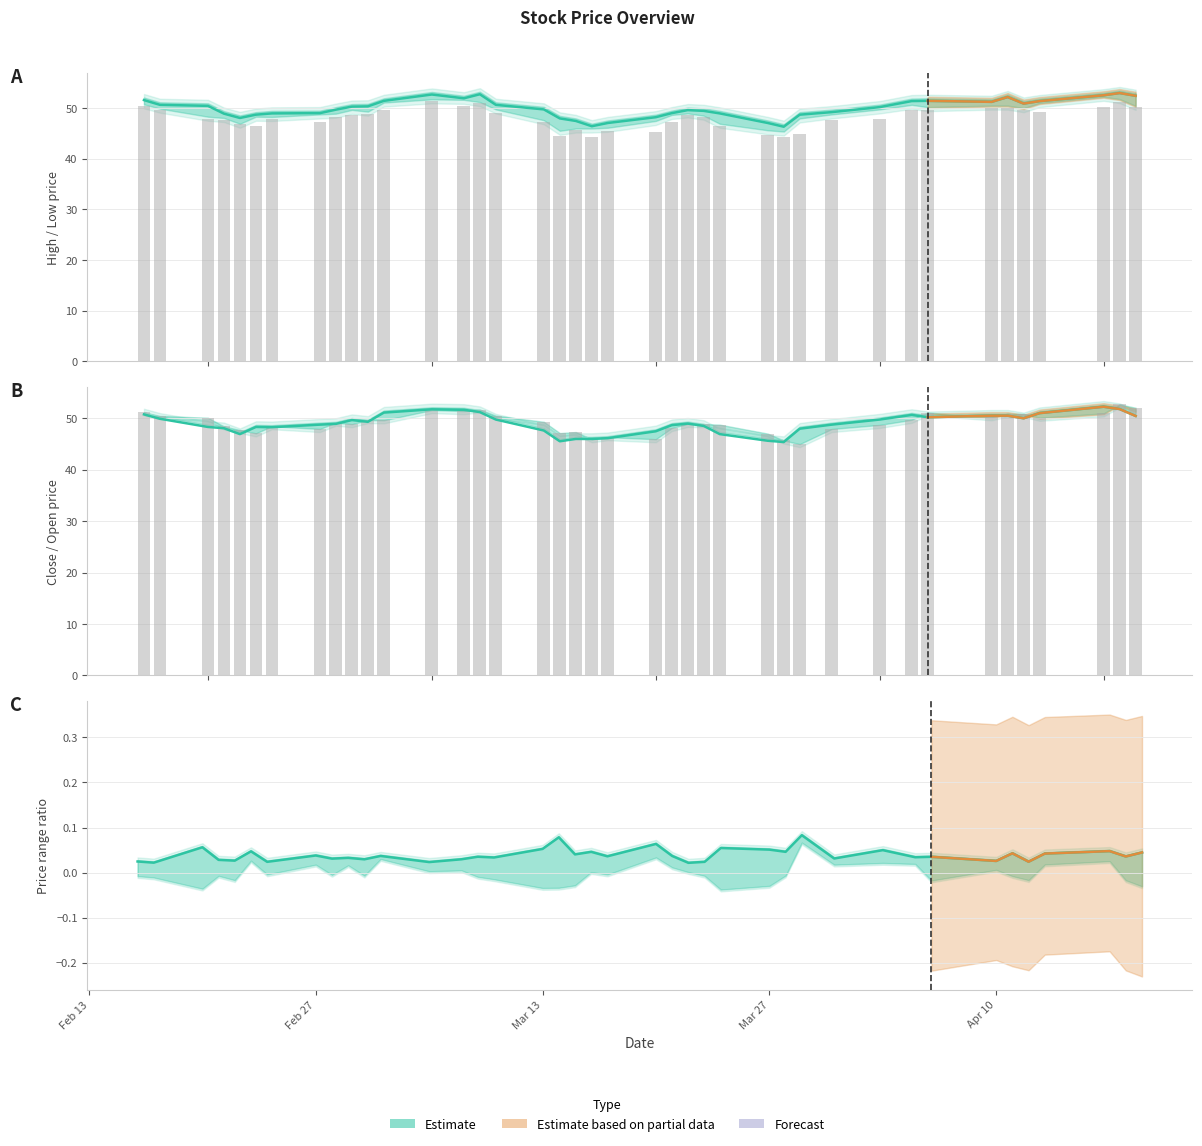

Rank the series by their maximum value, from lowest to highest.

Low, Close, Open, High